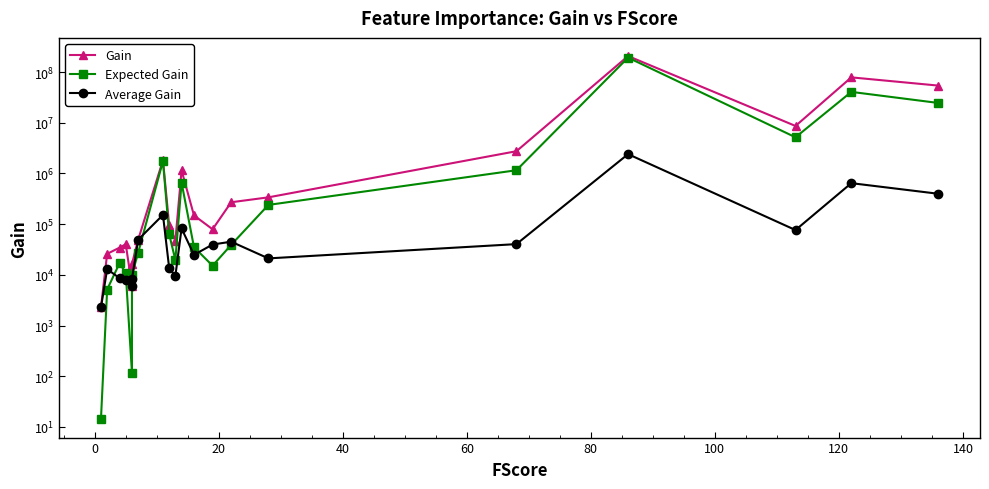

What are all the series names shown in the legend?

Gain, Expected Gain, Average Gain